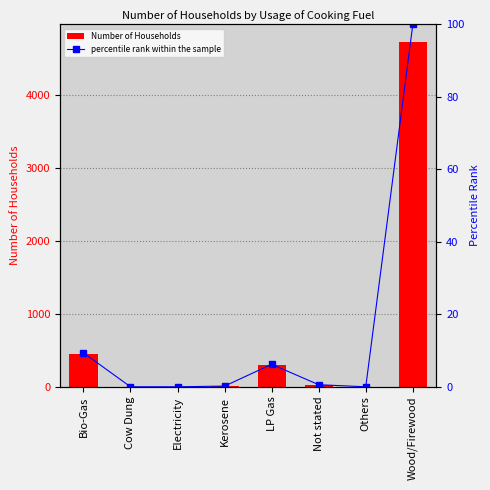

What position from the right is Not stated?

3